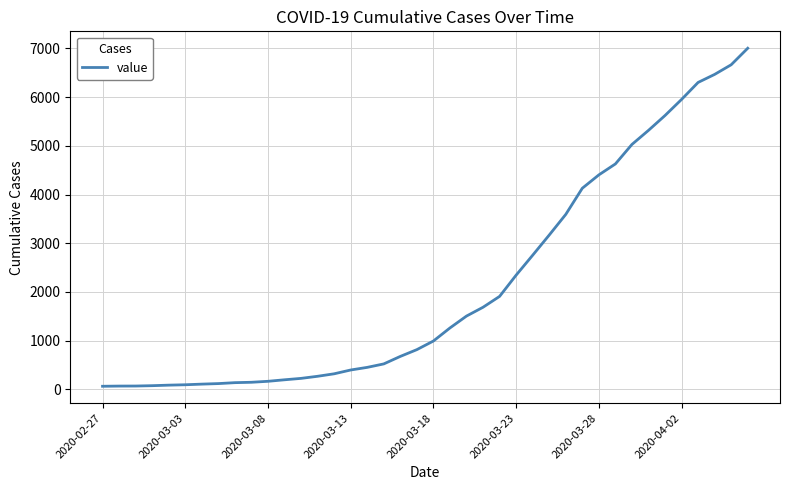

What is the maximum value shown in the chart?

7003